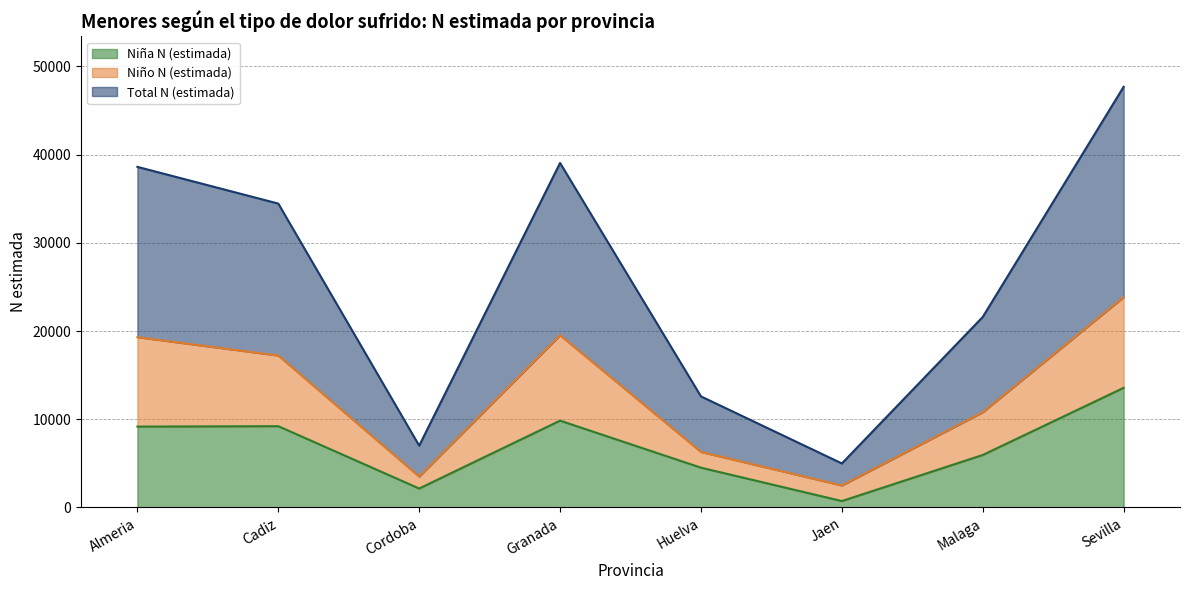

Does the chart have visible grid lines?

Yes